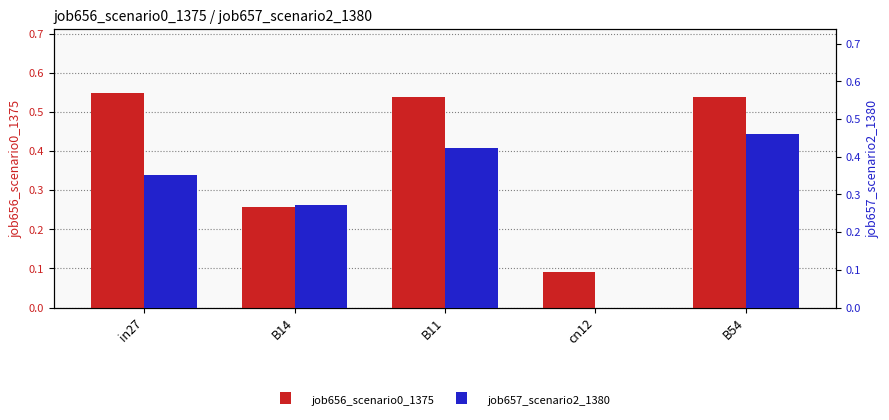

Are the bars horizontal?

No